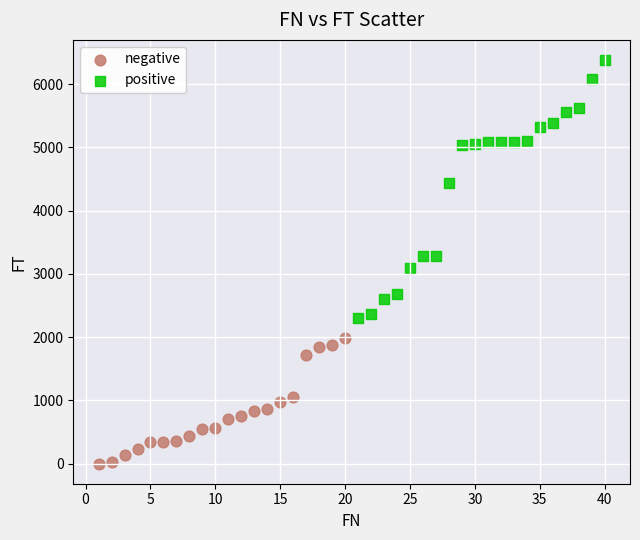

What are all the series names shown in the legend?

negative, positive